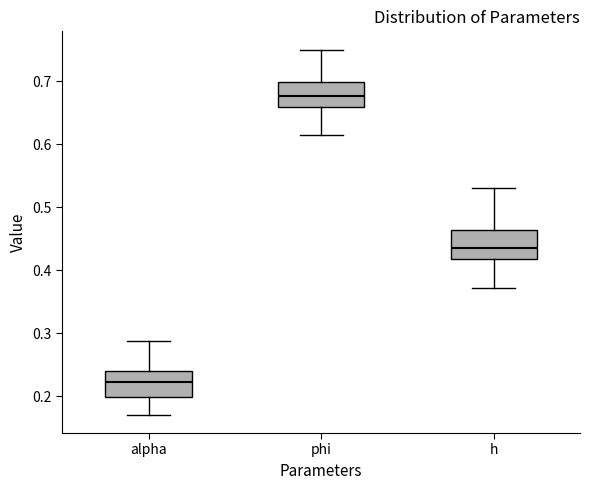

Reading left to right, transcribe this box plot: for each box, give where its median line is, the range the box spans, and where its two whiskers end, as read against the y-axis. The values are not printed on the chart, so give them approximately, as read against the axis.

alpha: median 0.22, box 0.20 to 0.24, whiskers 0.17 to 0.29
phi: median 0.68, box 0.66 to 0.70, whiskers 0.62 to 0.75
h: median 0.44, box 0.42 to 0.46, whiskers 0.37 to 0.53